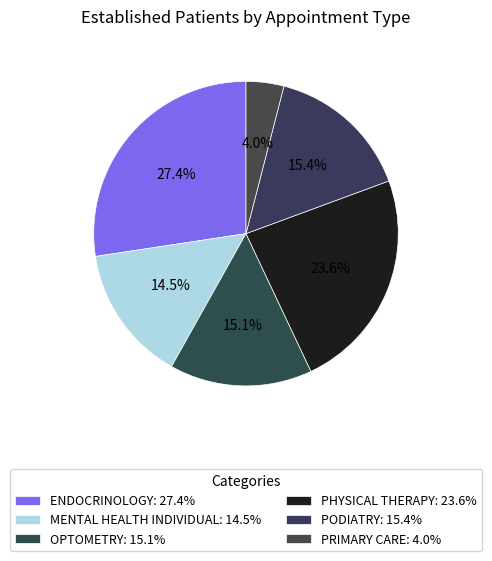

Rank the categories by value from lowest to highest.

PRIMARY CARE, MENTAL HEALTH INDIVIDUAL, OPTOMETRY, PODIATRY, PHYSICAL THERAPY, ENDOCRINOLOGY